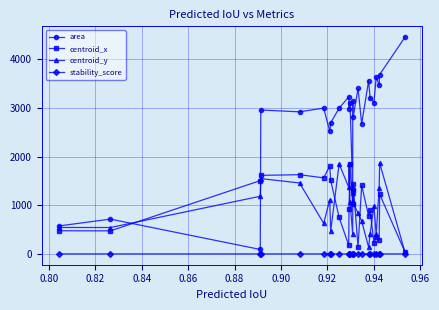

Count the stability_score values in the range 0 to 1.

24